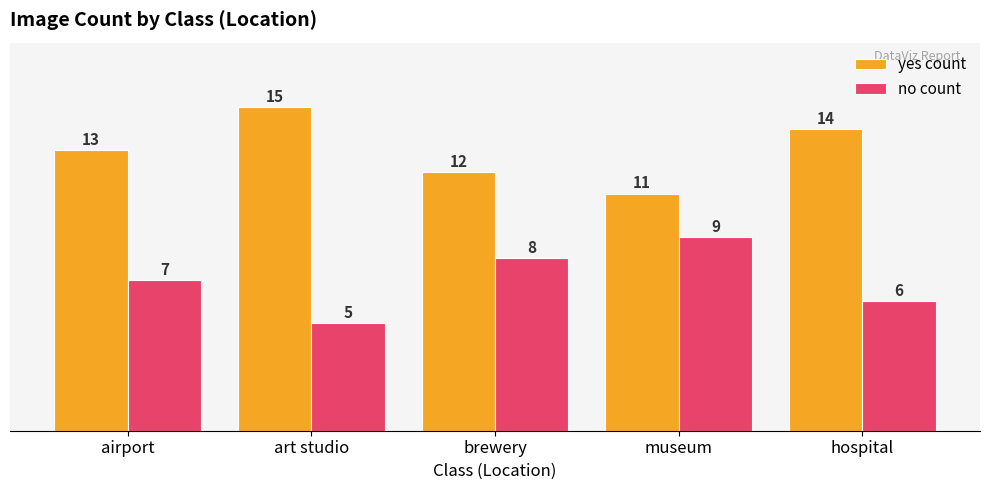

What is the average value of the yes count series?

13